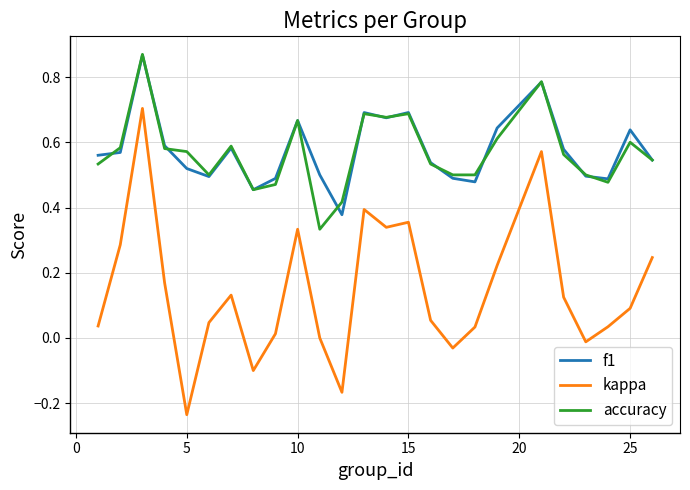

Which series has the widest spread of values?

kappa